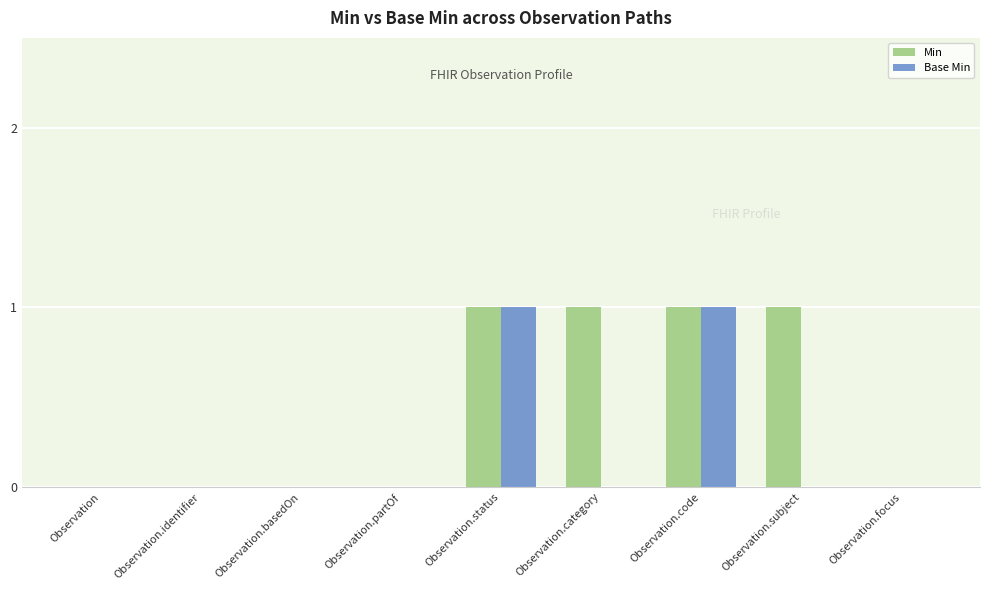

What is the sum of all Min values?

4